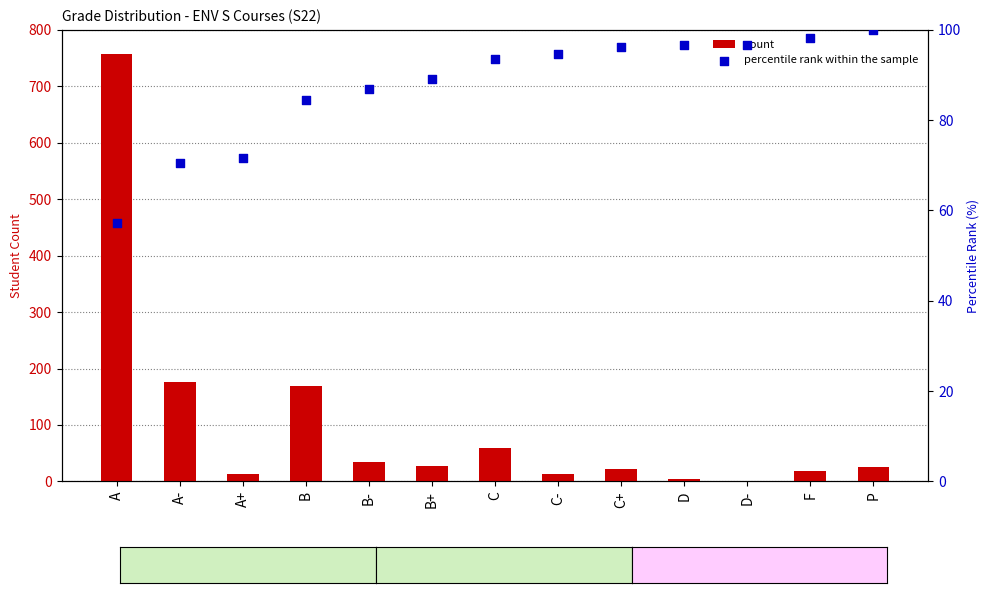

Which series reaches the maximum Y coordinate?

count